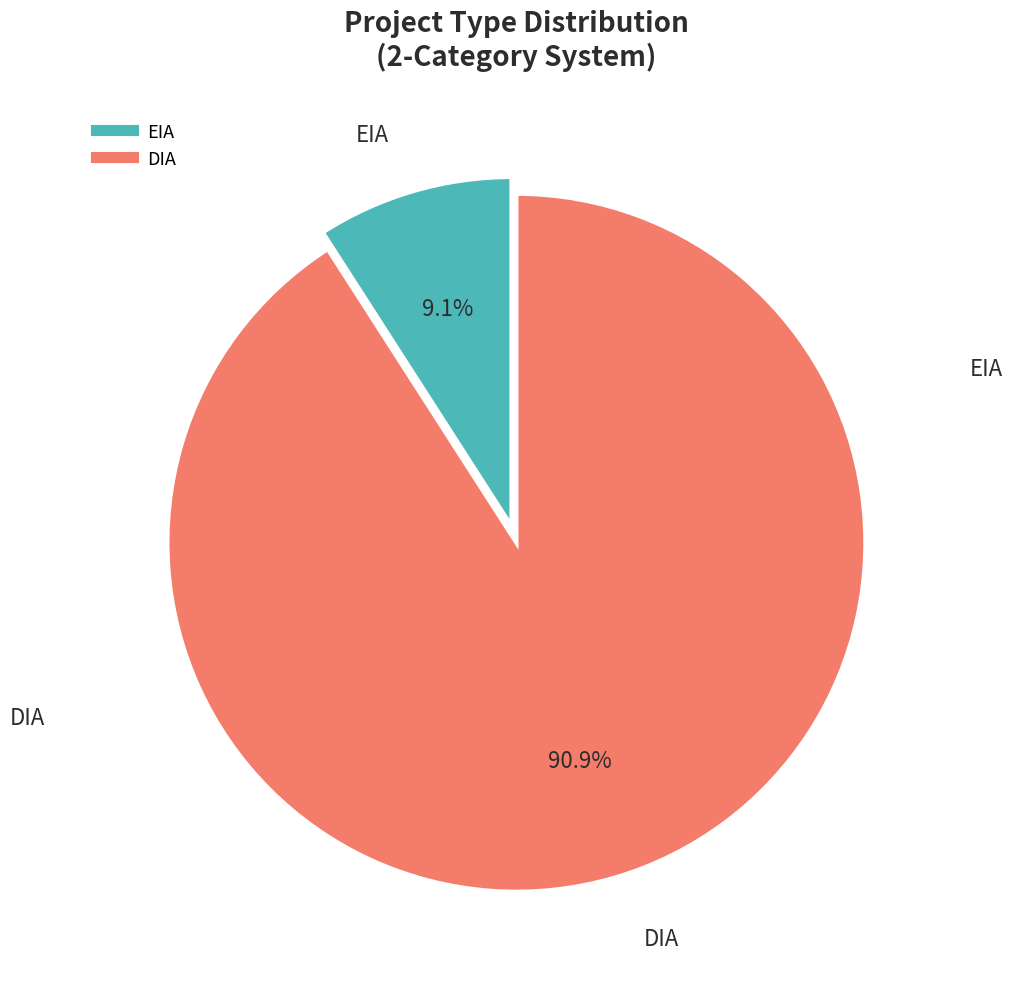

What is the majority slice?

DIA